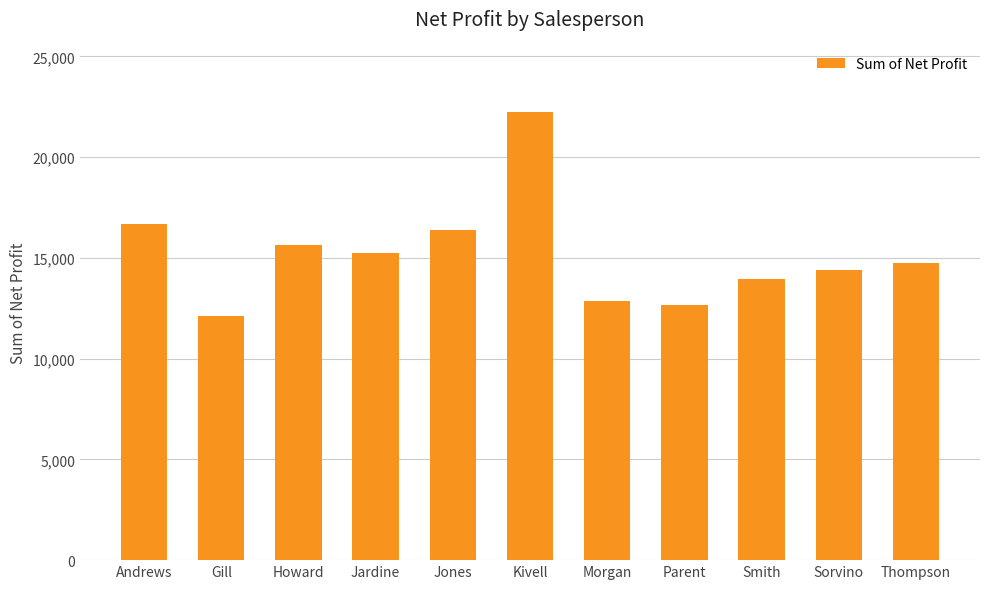

What is the difference between the maximum and minimum values?

10160.7